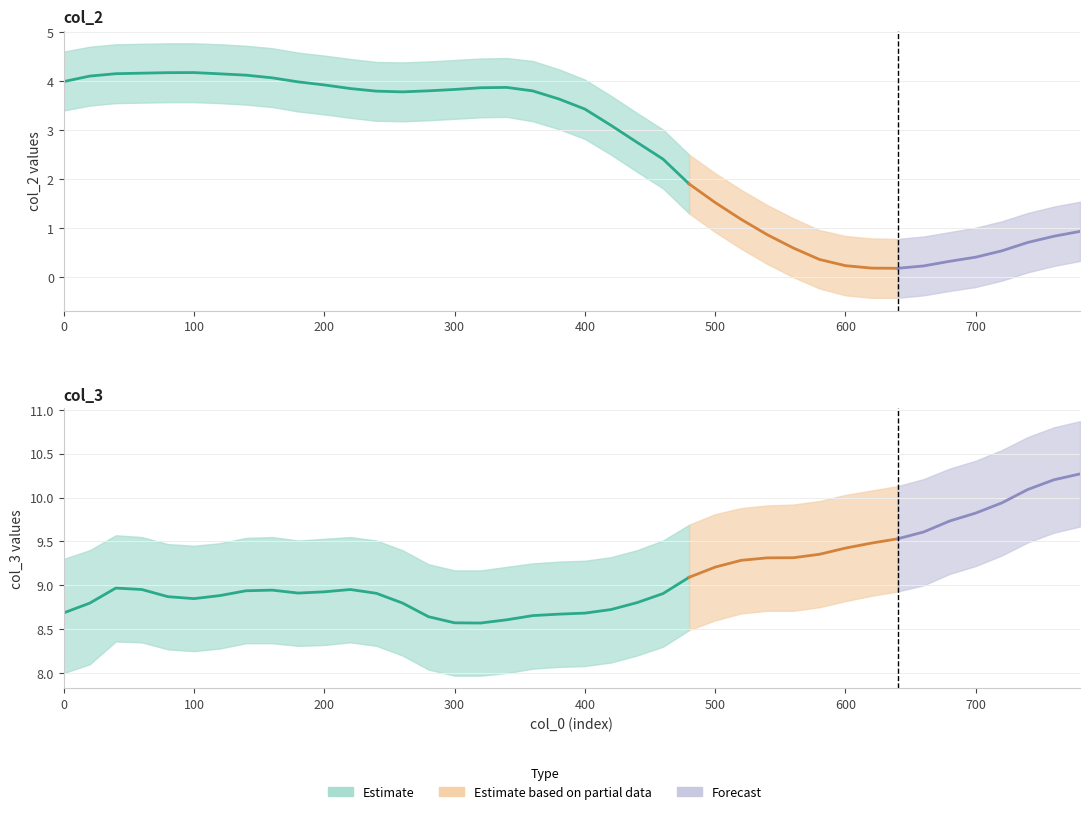

What is the difference between the maximum and minimum values in the col_3 series?

1.7